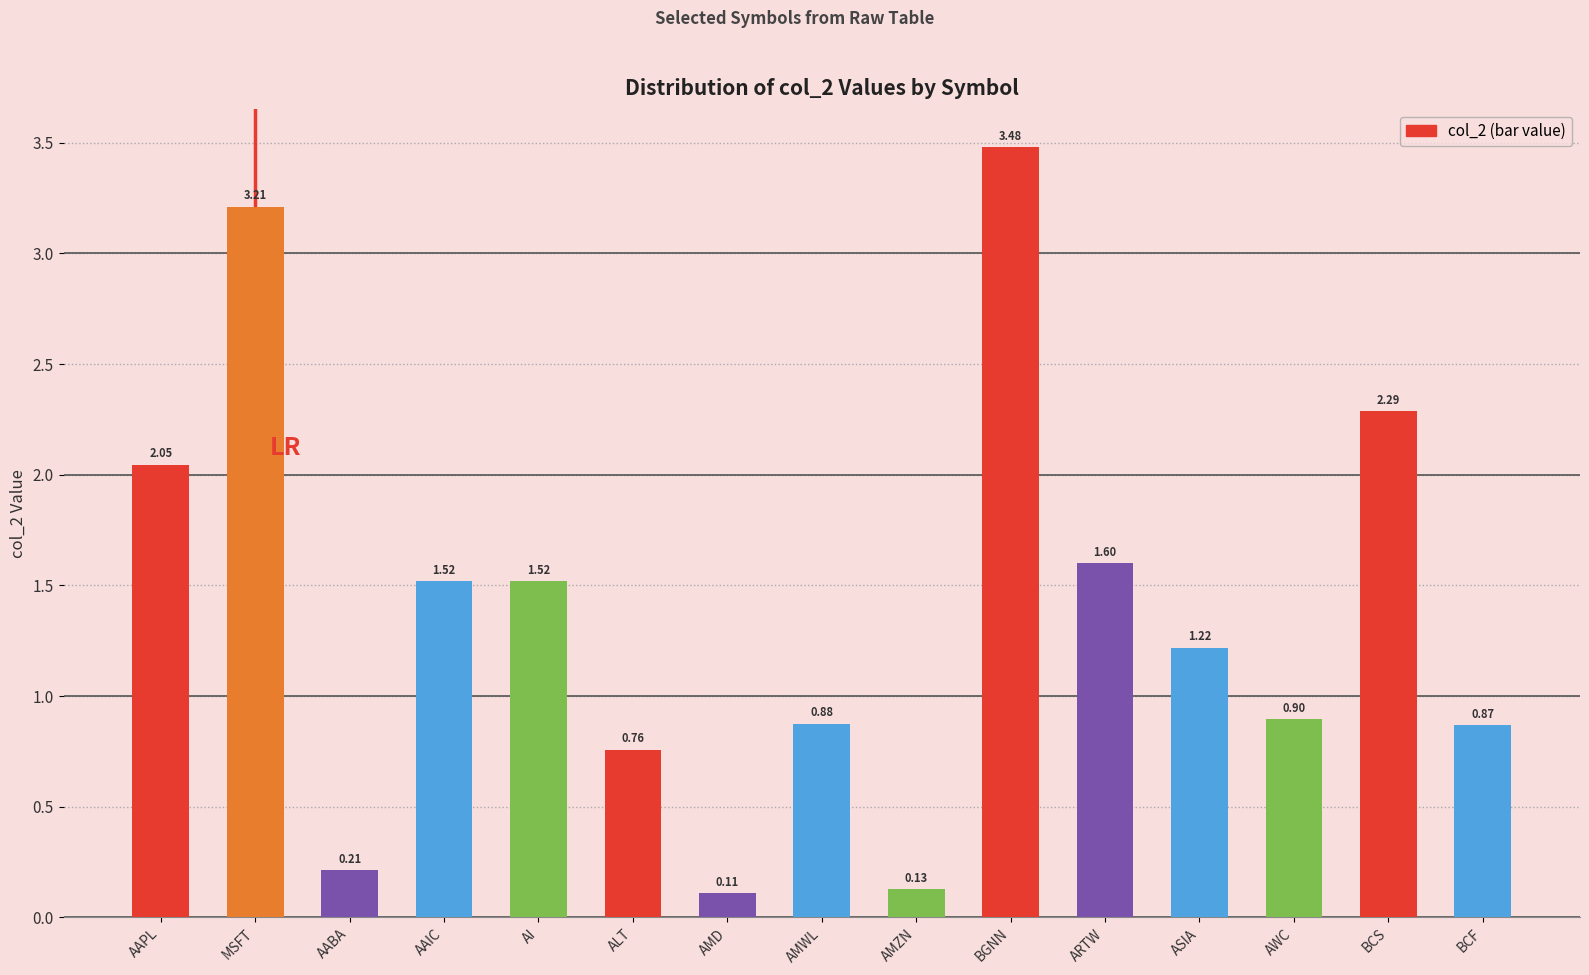

Count the number of data series in this chart.

1